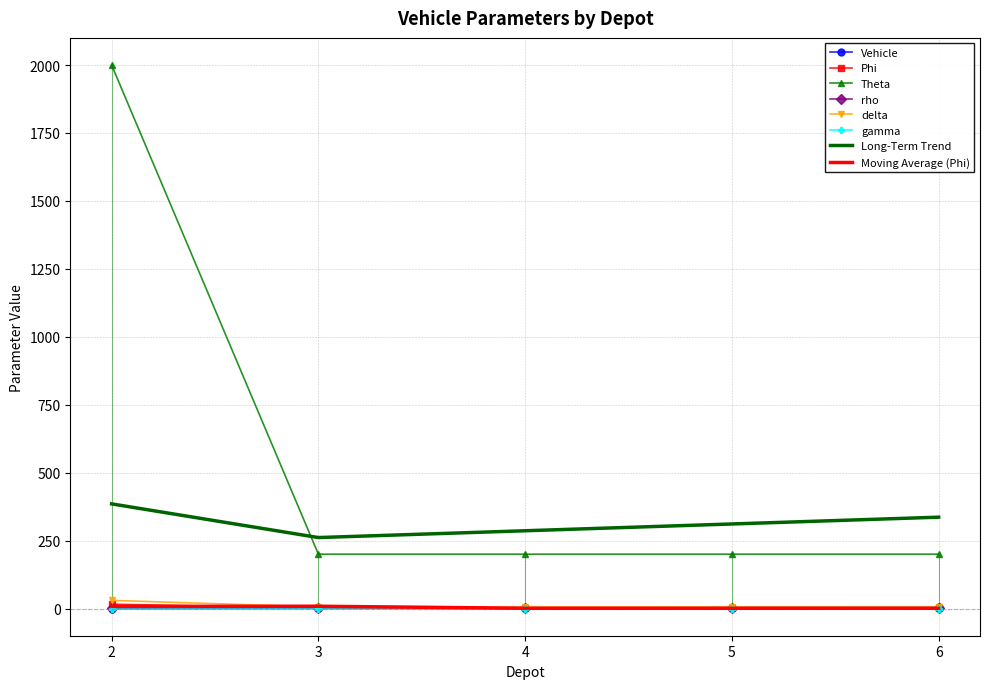

At which category is the sum across all series the highest?

2